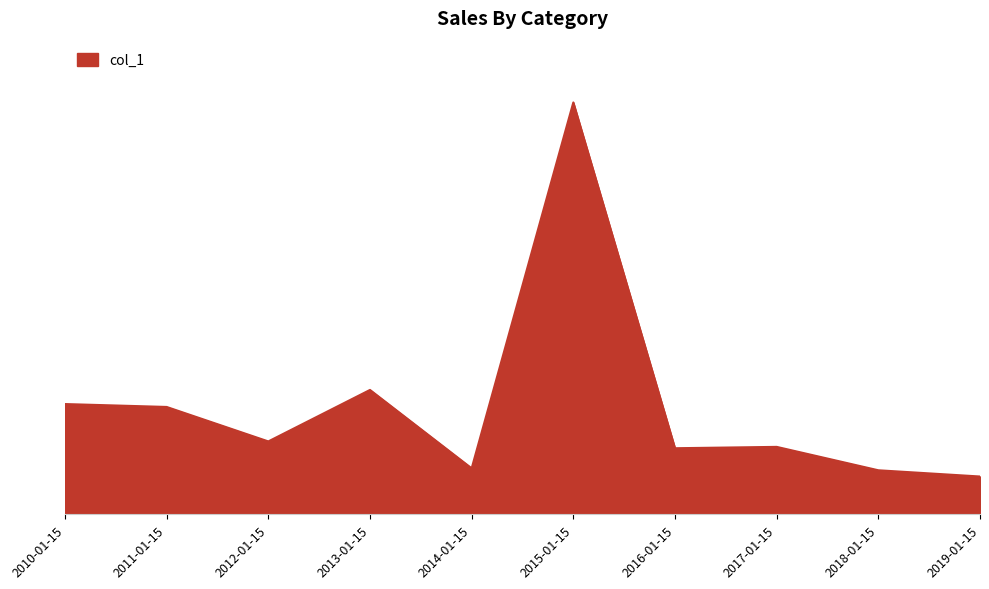

Does the chart display data point markers on the line(s)?

No